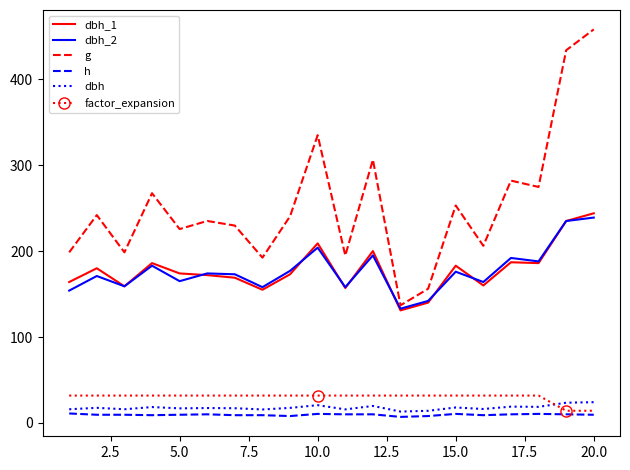

What is the highest value of the dbh_2 series?

239.0